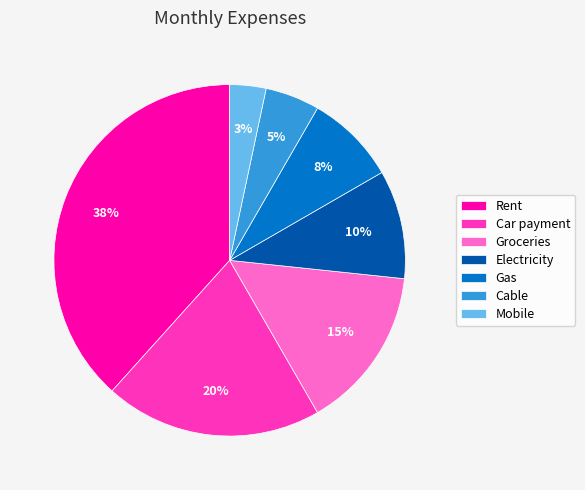

Rank the categories by value from lowest to highest.

Mobile, Cable, Gas, Electricity, Groceries, Car payment, Rent